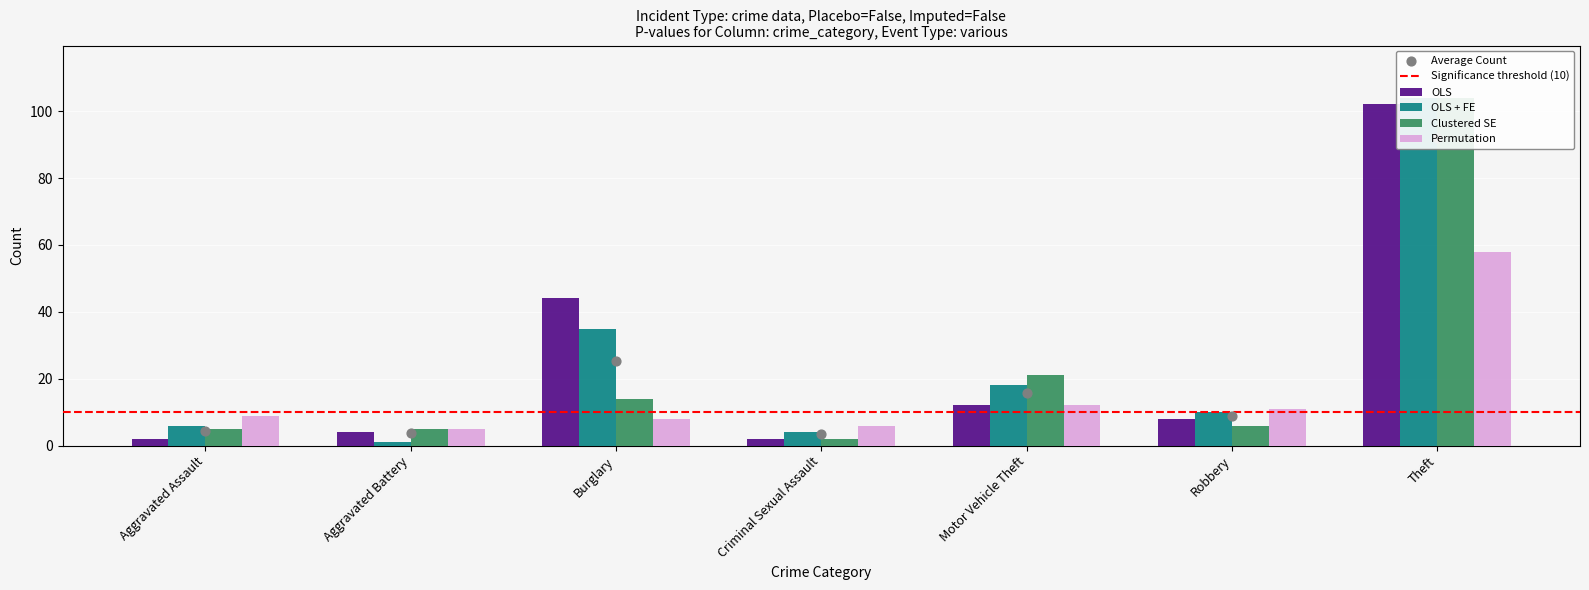

Which series has the largest total across all categories?

OLS + FE